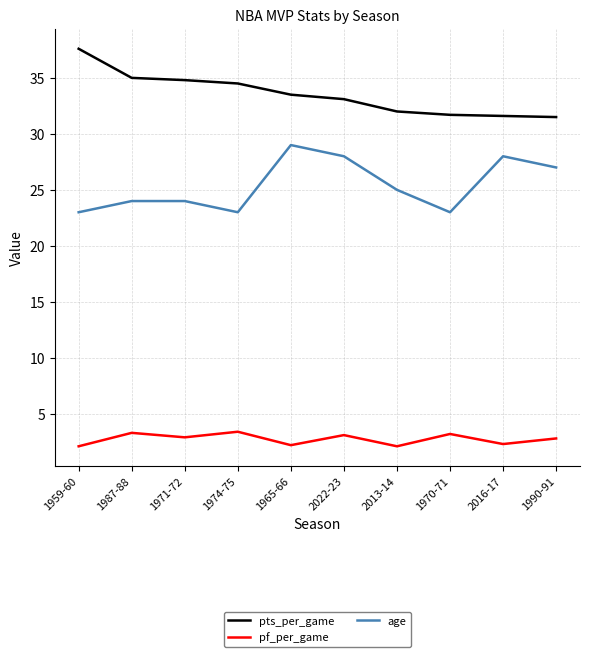

True or false: age and pts_per_game cross at least once.

False